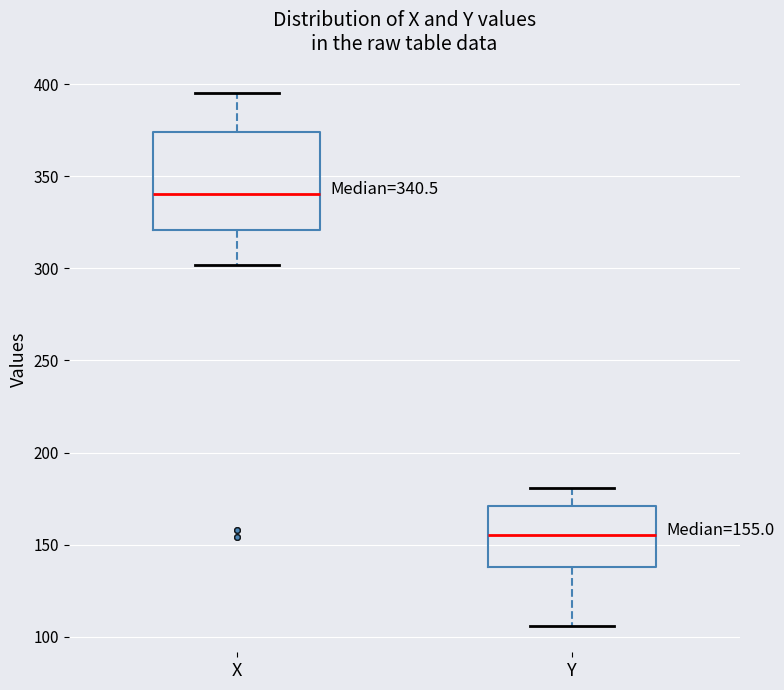

Comparing the boxes themselves (not the whiskers), which one is the tallest?

X